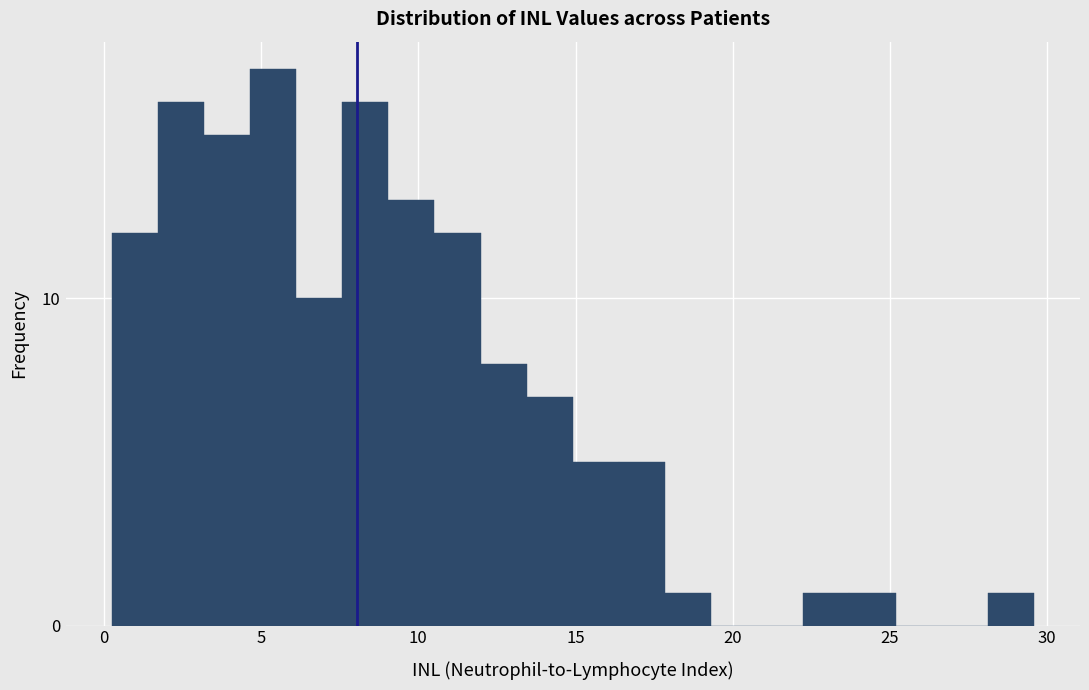

Read against the x-axis, roughly where is the centre of the tallest bar?

5.5